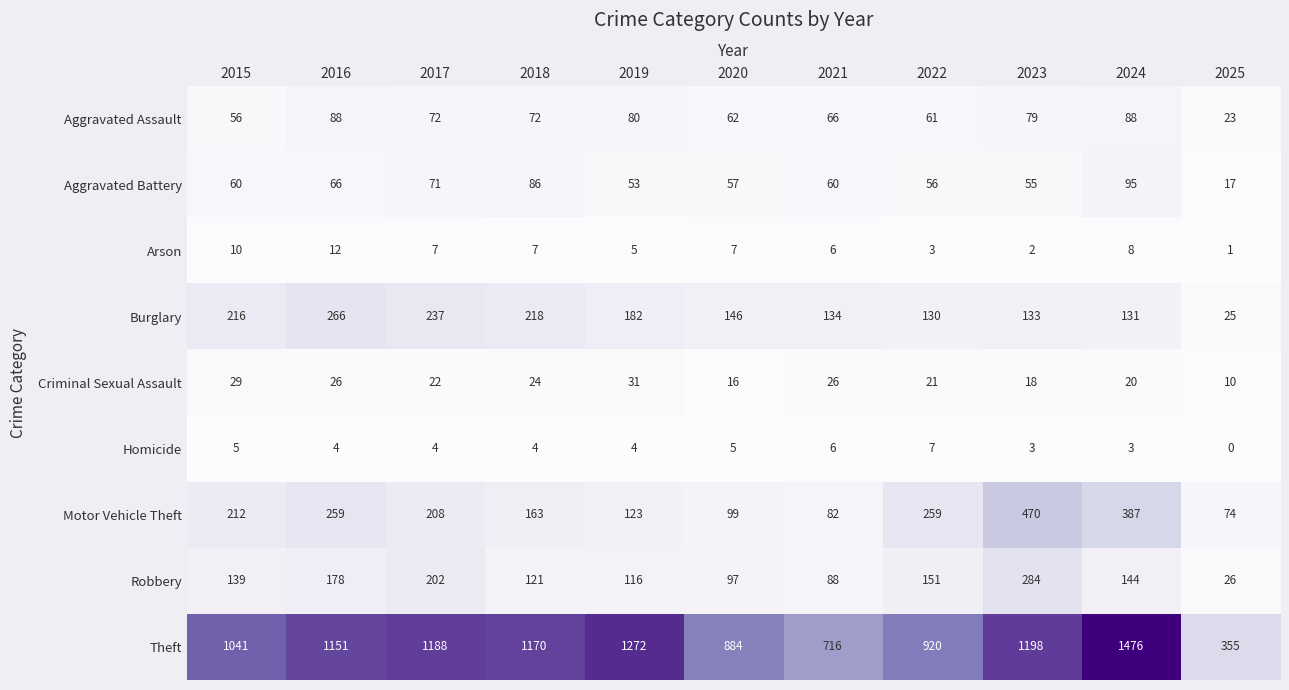

At how many categories does at least one series exceed 385?

10